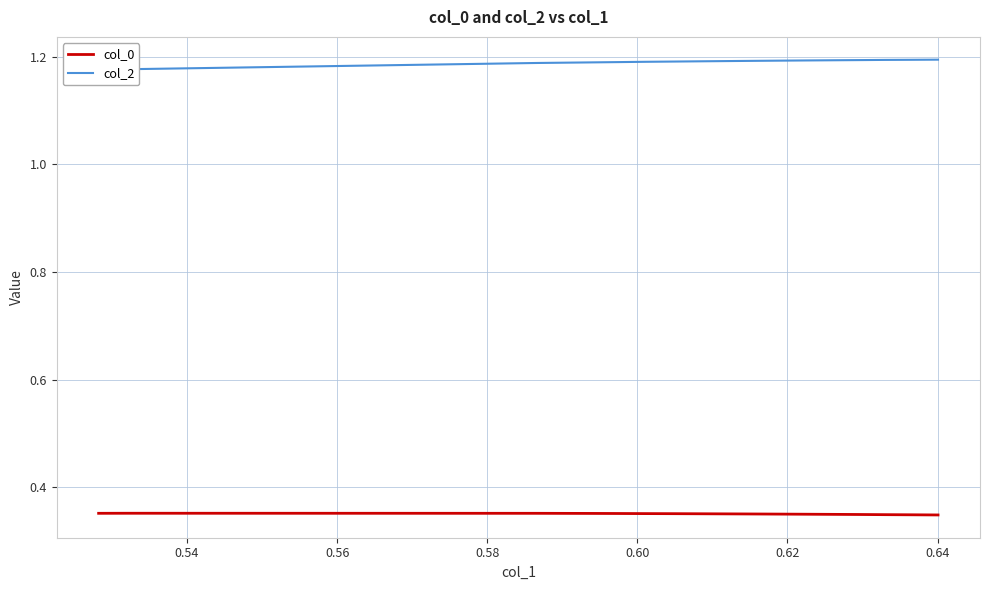

True or false: col_2 and col_0 intersect in this chart.

False